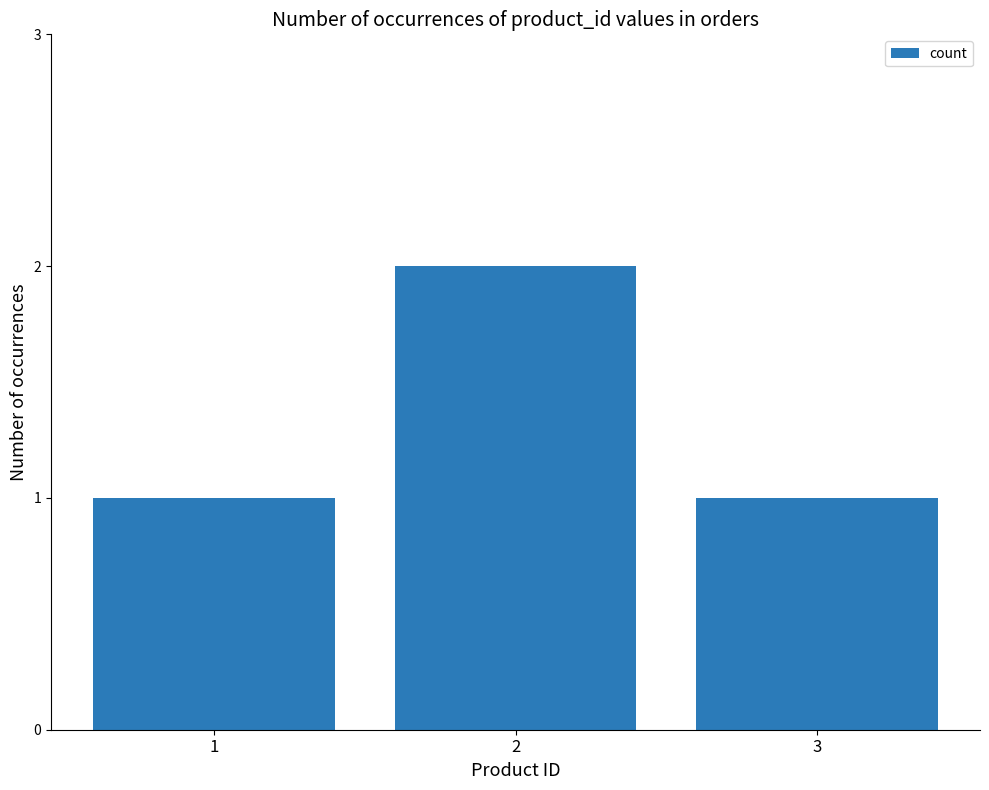

How many series are shown in this chart?

1